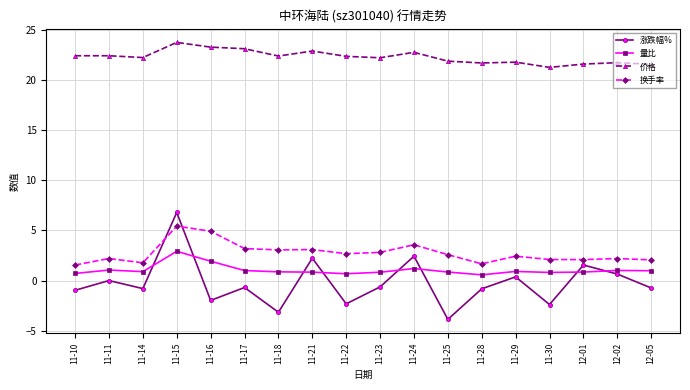

Which series has the largest total across all categories?

价格